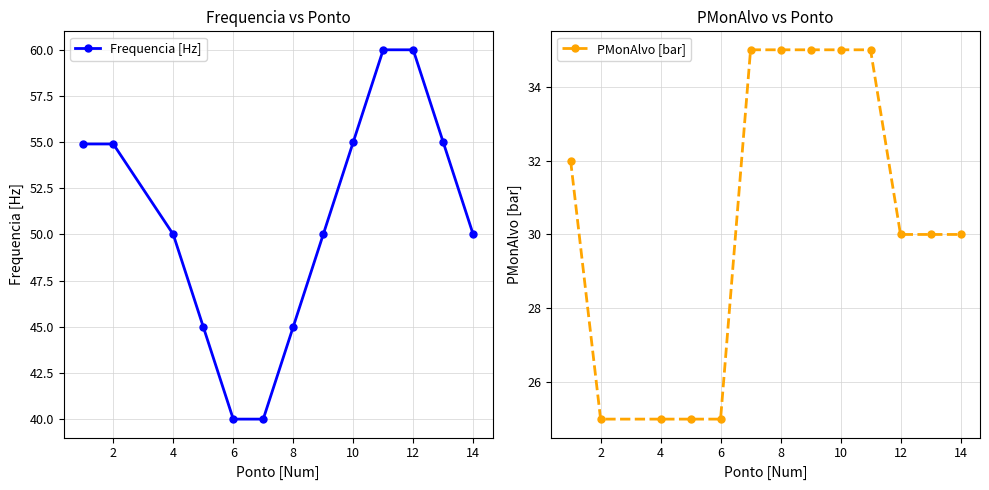

True or false: Frequencia [Hz] has a value of 16.3 at 12.

False